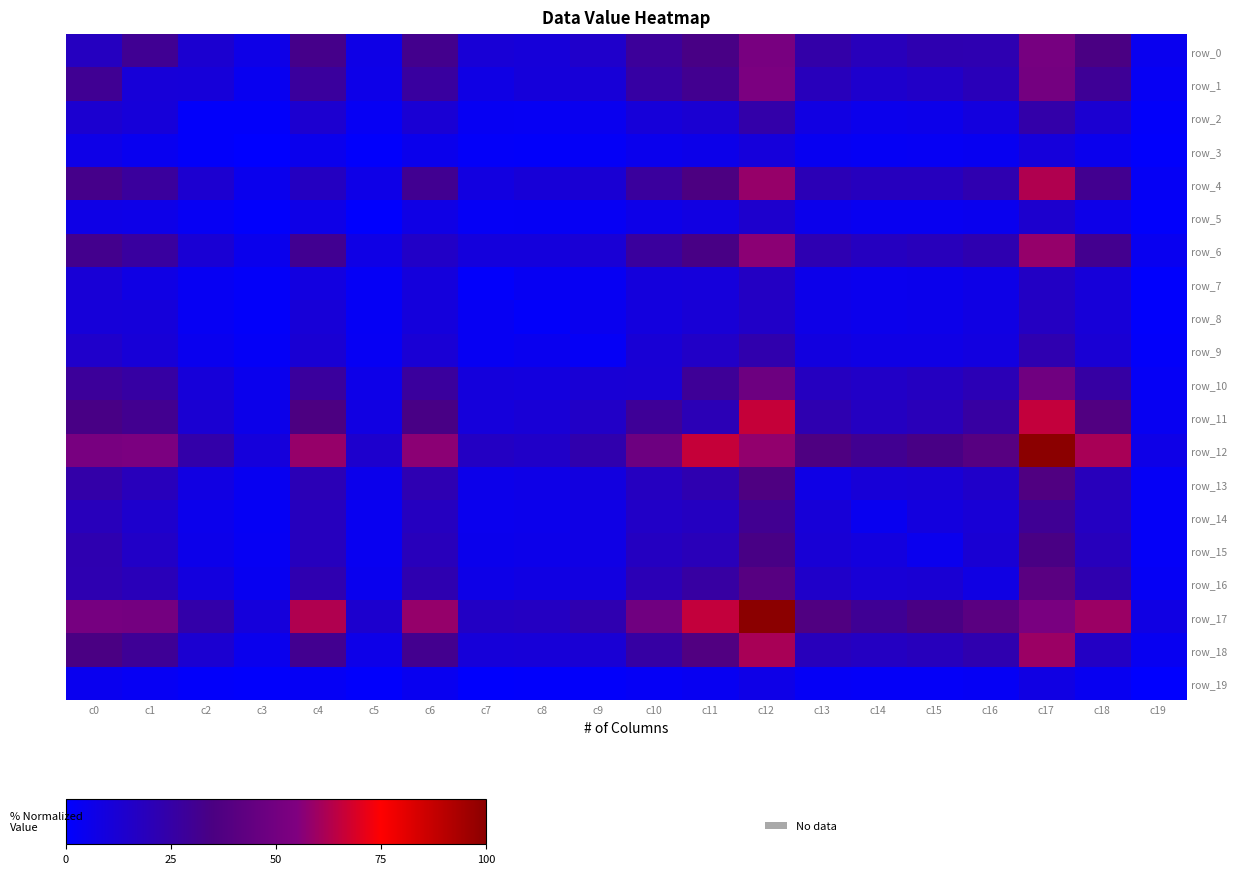

List the series in order of their peak value, lowest first.

row_19, row_3, row_5, row_7, row_8, row_9, row_2, row_14, row_15, row_13, row_16, row_10, row_0, row_1, row_6, row_18, row_4, row_11, row_12, row_17